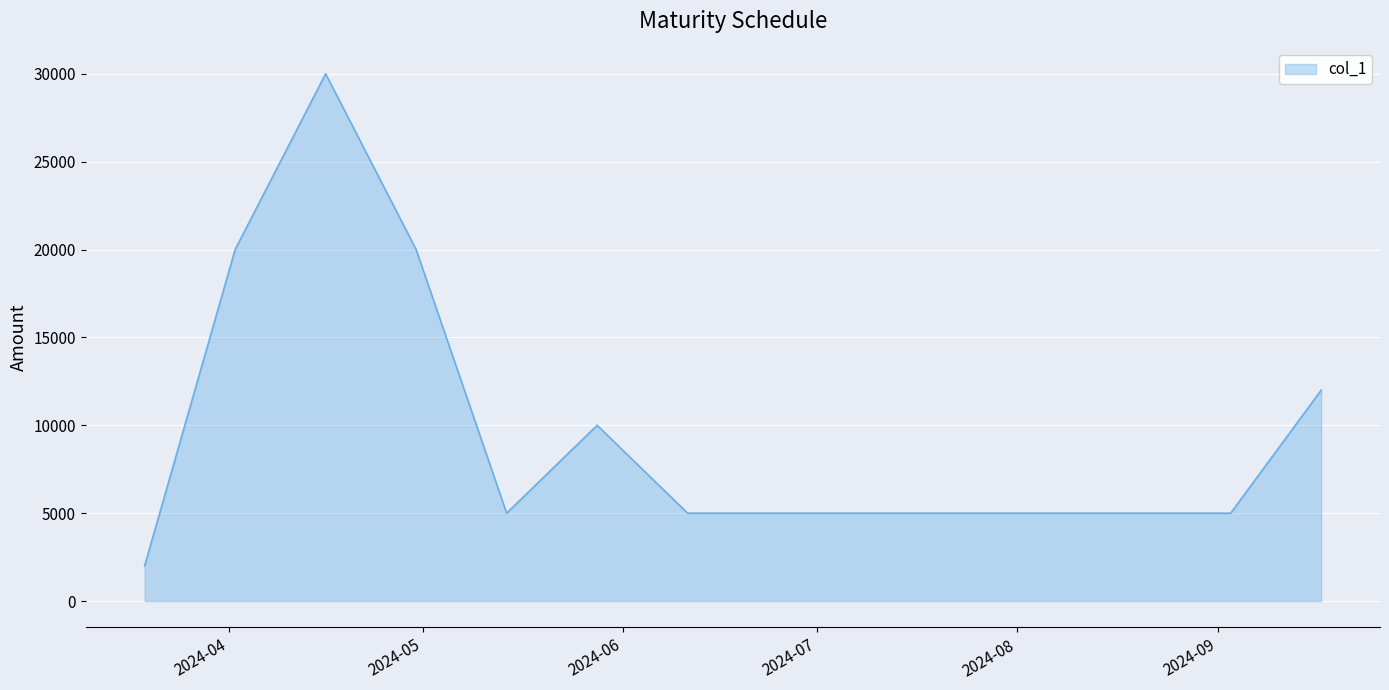

What is the maximum value shown in the chart?

30000